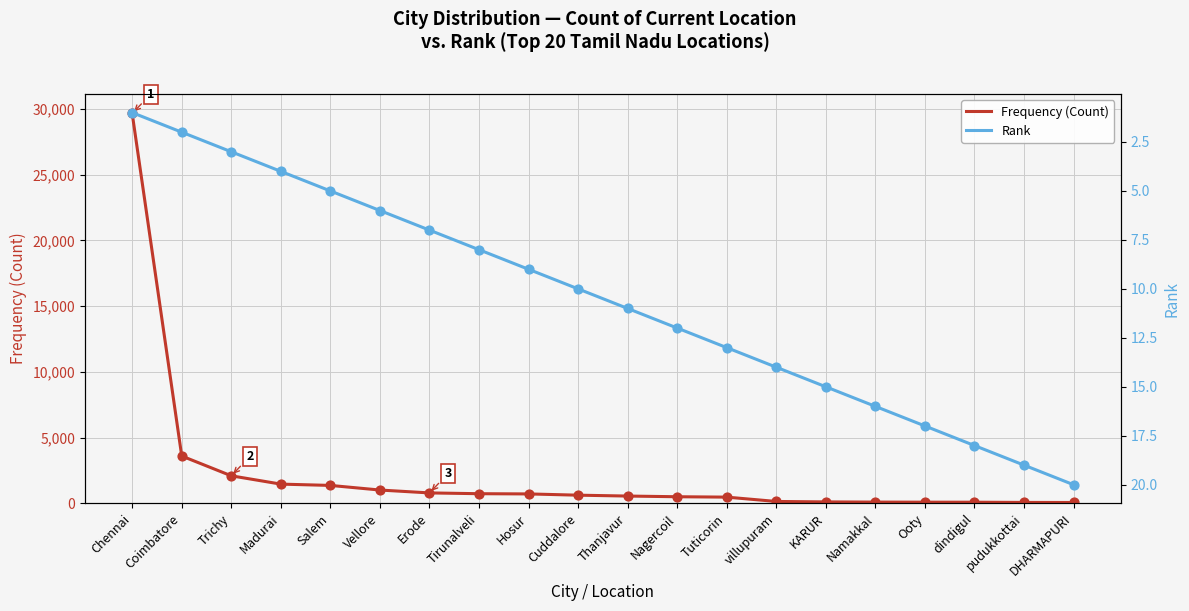

Which series has the largest total across all categories?

Frequency (Count)